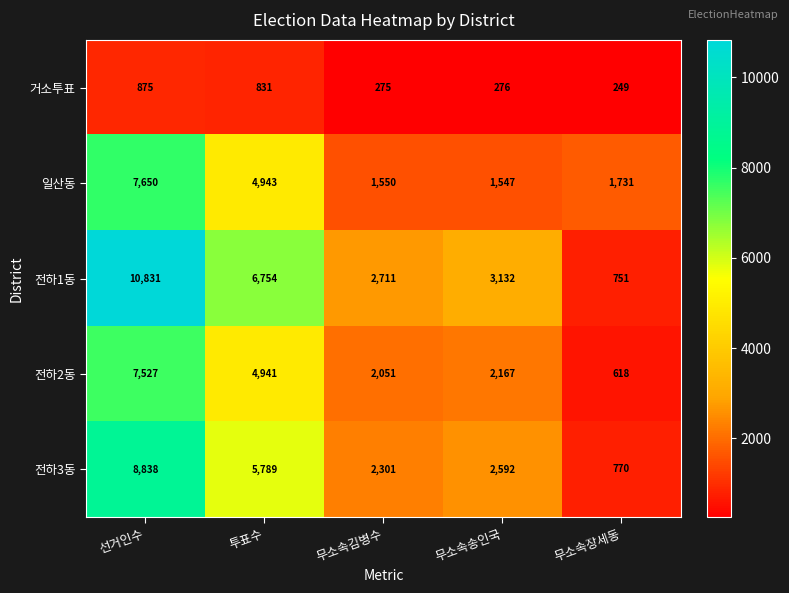

Which series has the largest total across all categories?

전하1동